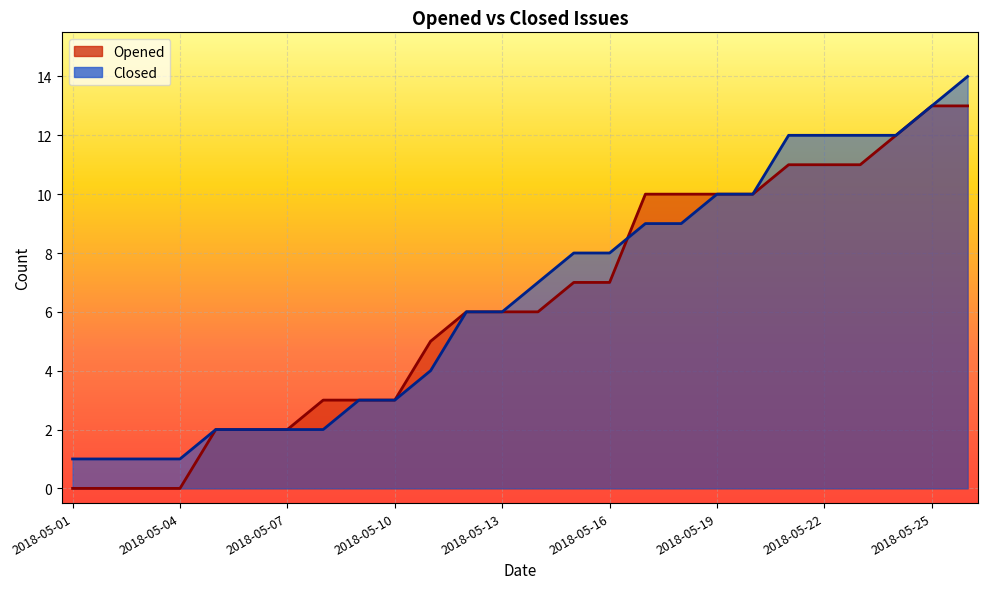

Which series has the widest spread of values?

Opened_line